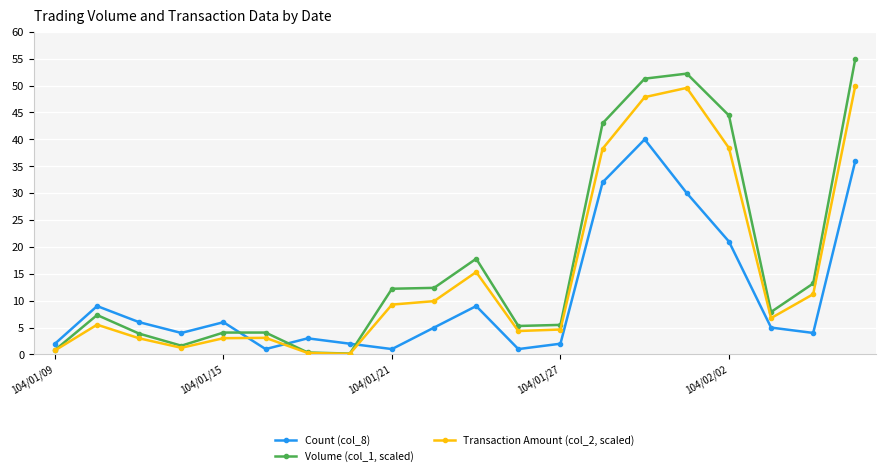

Is this an area chart (filled region under the line)?

No